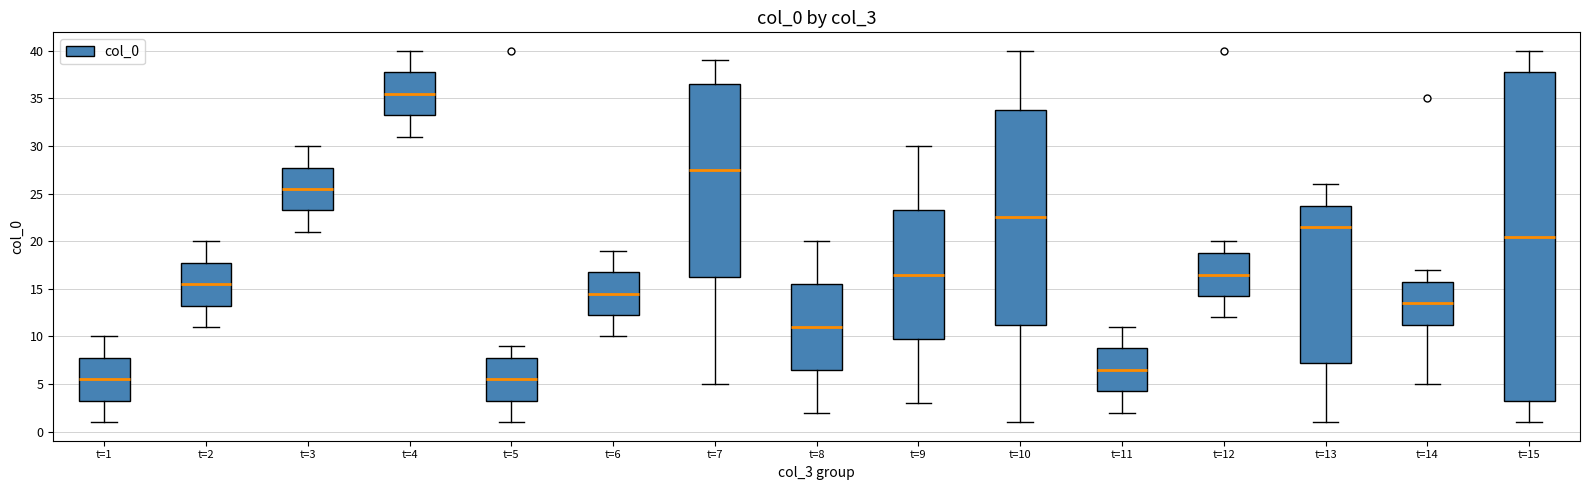

Comparing the boxes themselves (not the whiskers), which one is the tallest?

t=15